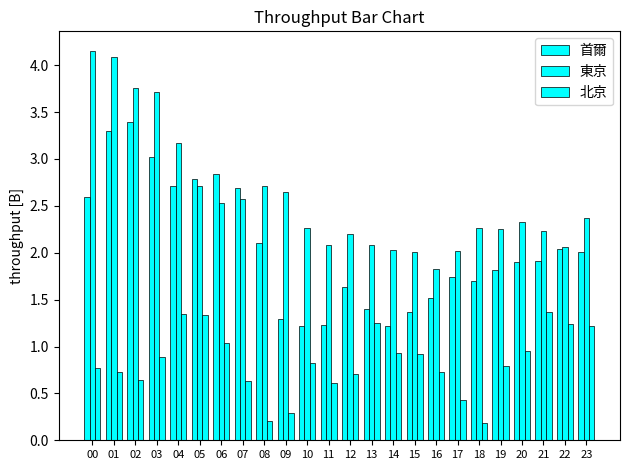

How many categories are shown in the chart?

24